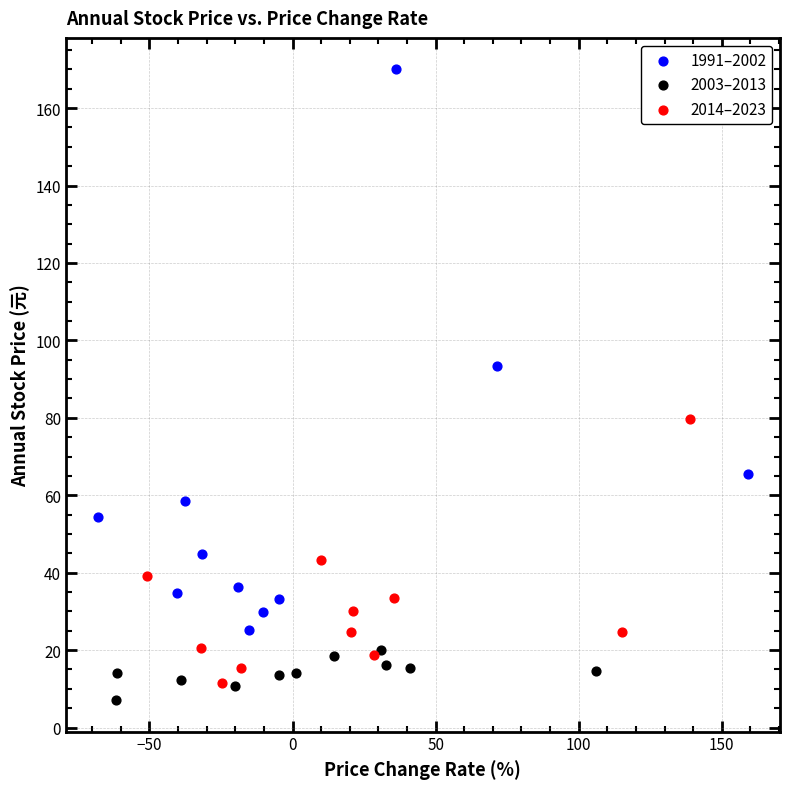

What are all the series names shown in the legend?

1991–2002, 2003–2013, 2014–2023